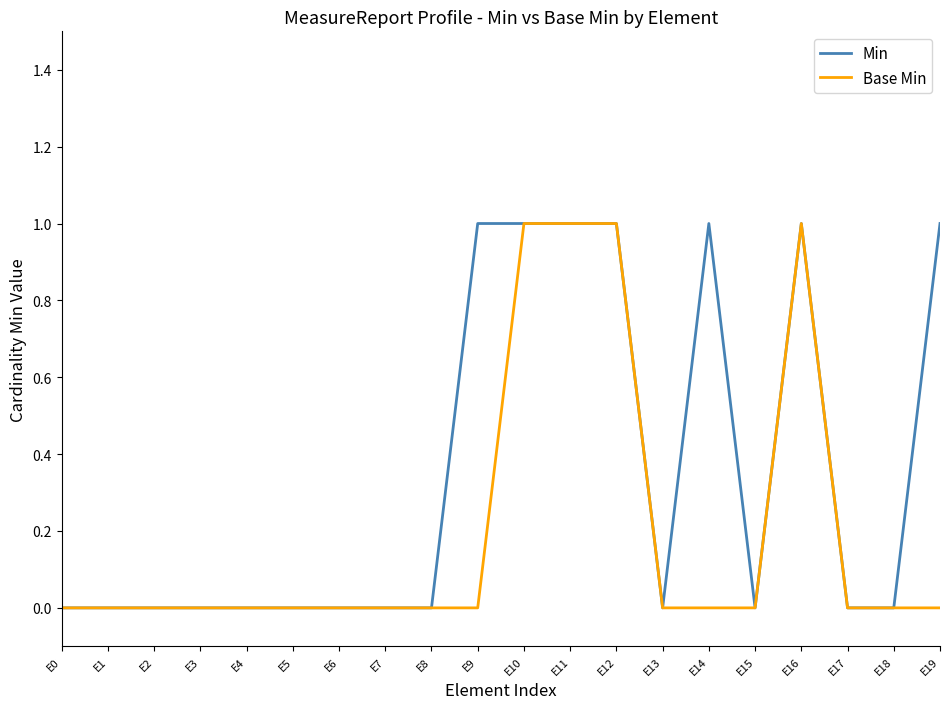

Reading left to right, transcribe all the data shown in this chart.

Min: 0	0	0	0	0	0	0	0	0	1	1	1	1	0	1	0	1	0	0	1
Base Min: 0	0	0	0	0	0	0	0	0	0	1	1	1	0	0	0	1	0	0	0